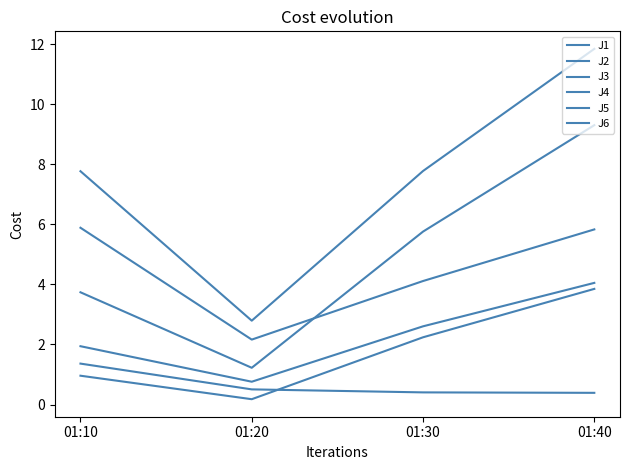

At how many categories does at least one series exceed 9?

1